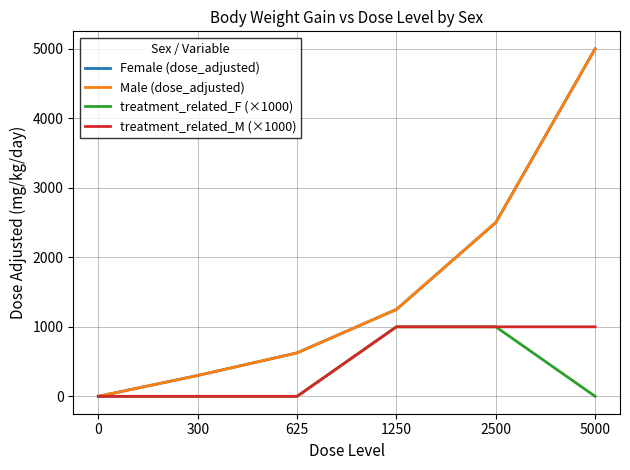

What is the spread (max minus min) of values at 2500?

1500